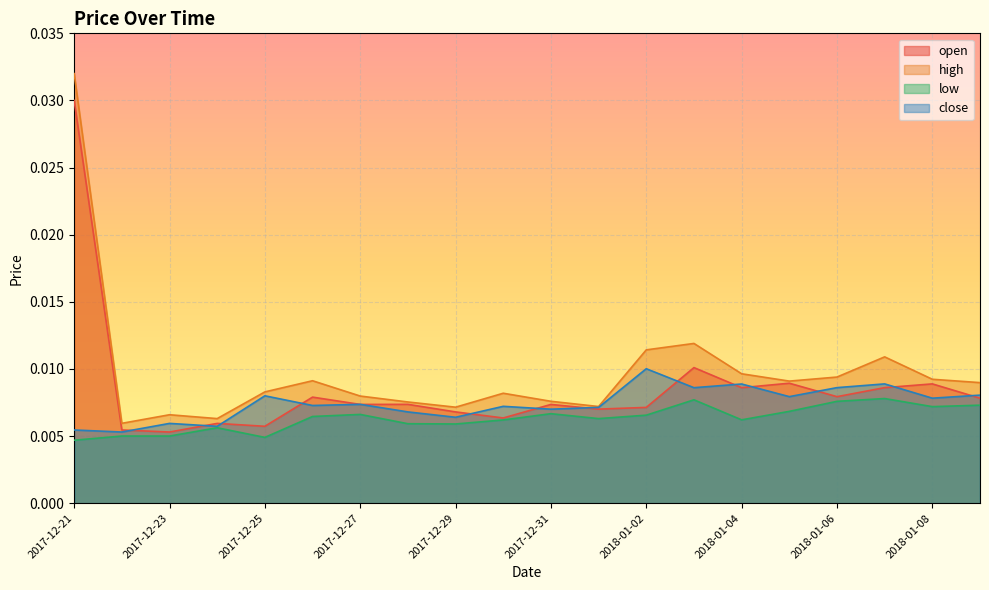

True or false: close and high cross at least once.

False